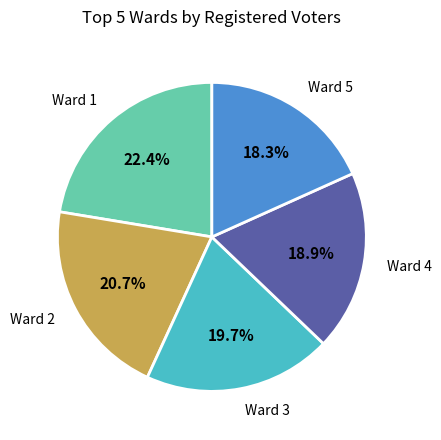

Is the sum of Ward 3 and Ward 1 greater than half?

No